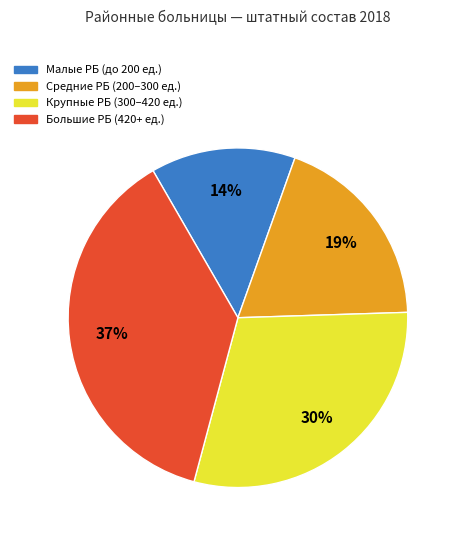

Is there a majority slice in this chart?

No